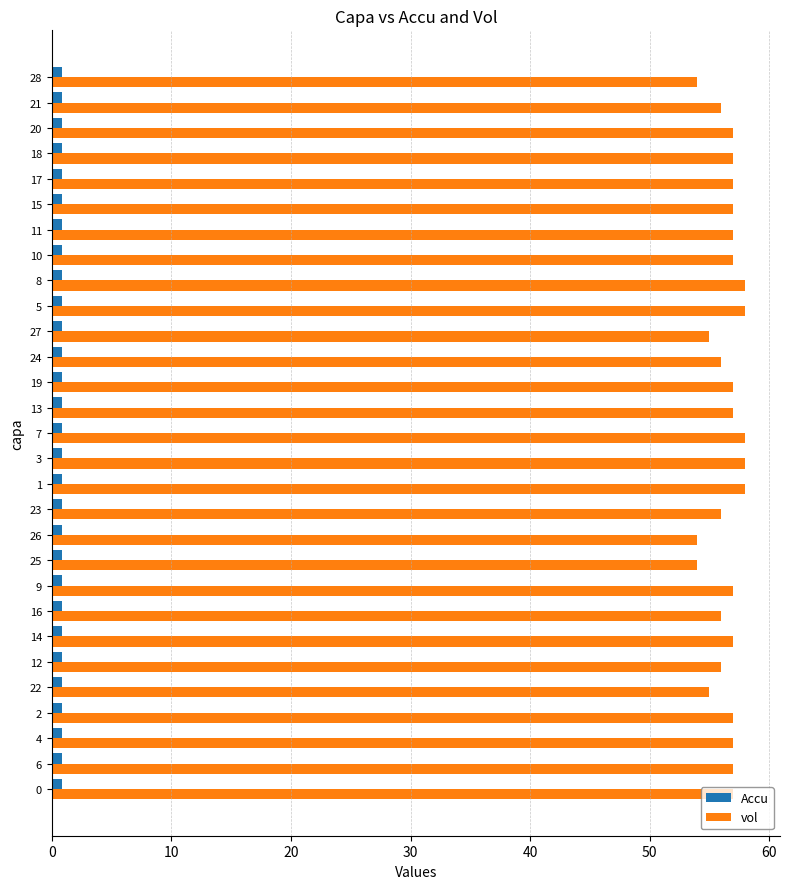

Which series has the widest spread of values?

vol